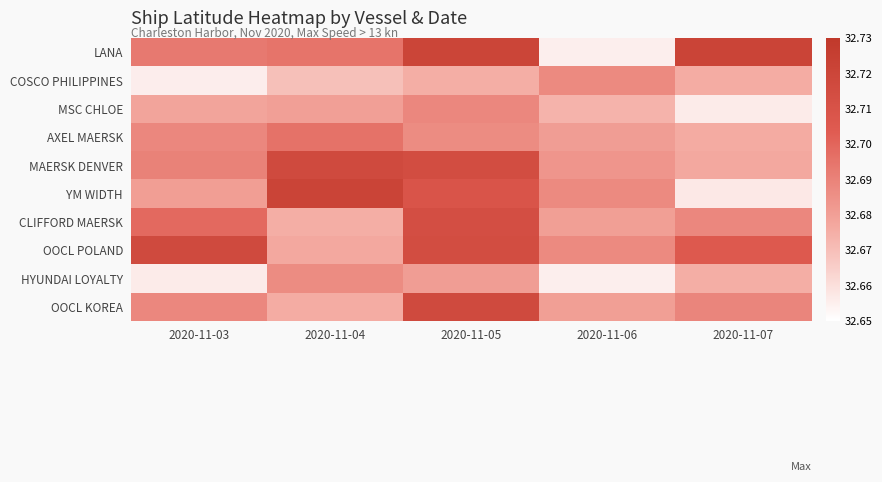

What is the total value across all series at 2020-11-04?

326.9